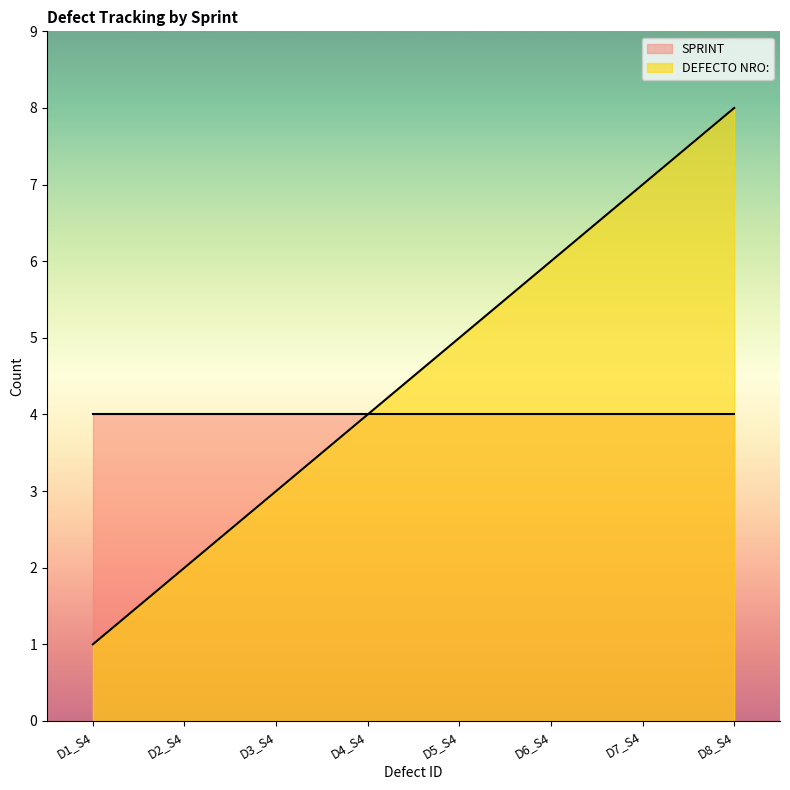

Approximately how many times larger is the value at D7_S4 compared to D2_S4?

3.5